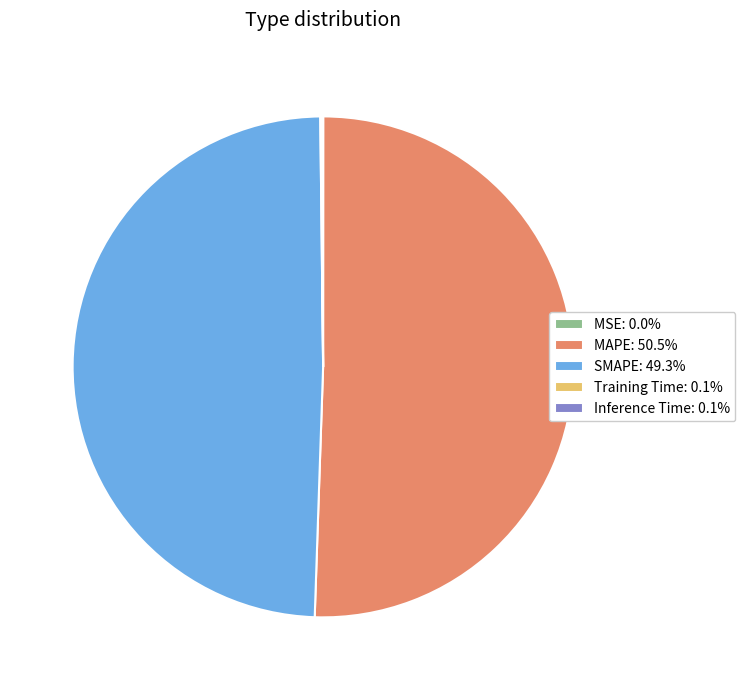

Does any single category account for the majority?

Yes